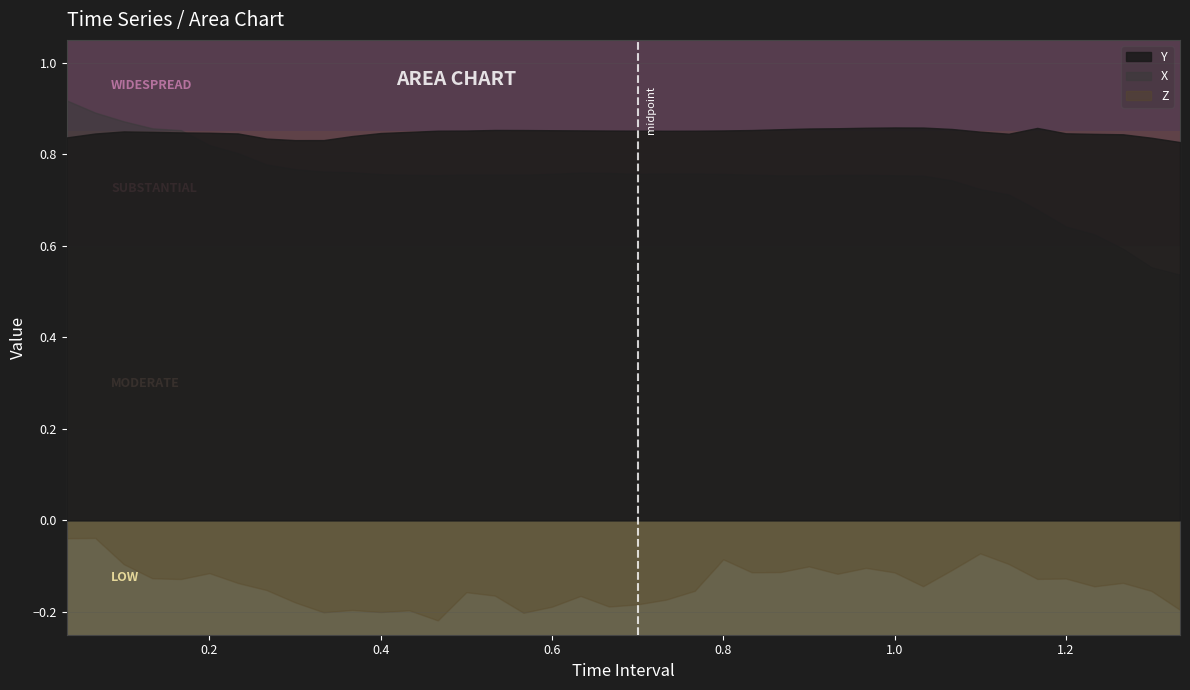

In Y, how many points are lower than both neighbors (excluding endpoints)?

3